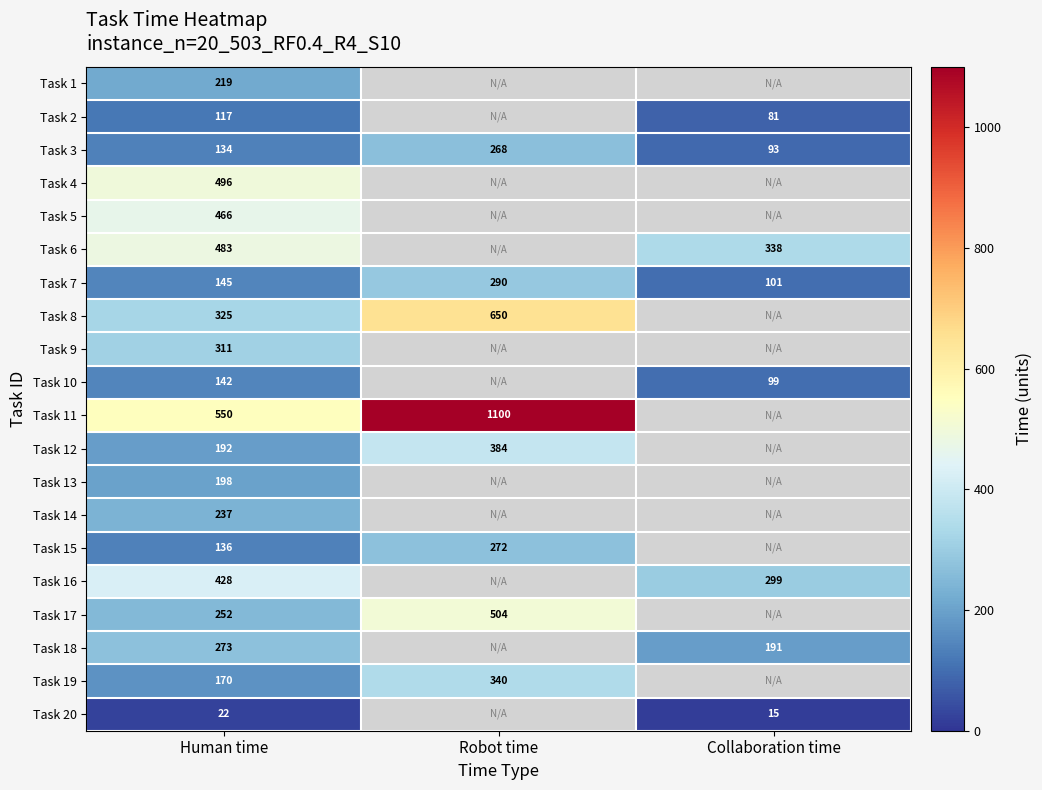

The value of Task 5 at Human time is 466. True or false?

True